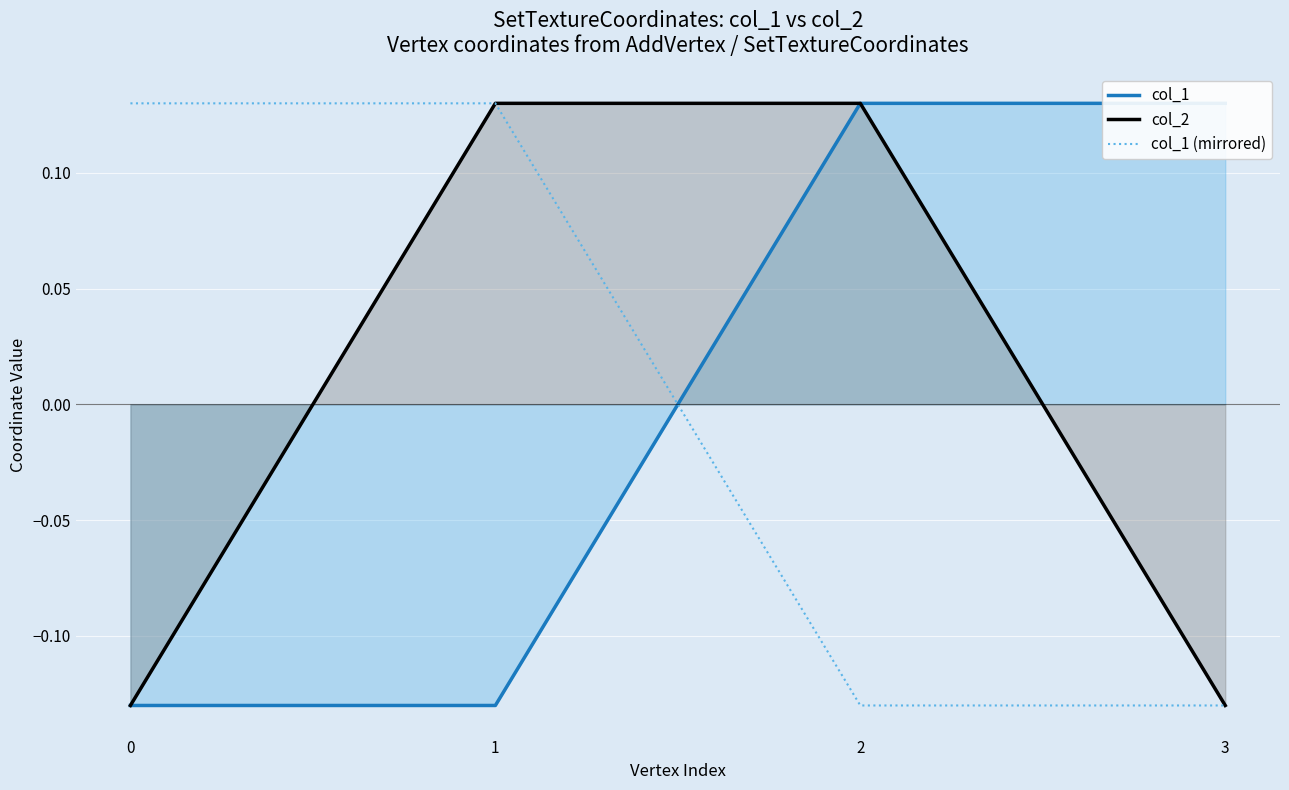

True or false: col_1 (mirrored) and col_2 intersect in this chart.

False